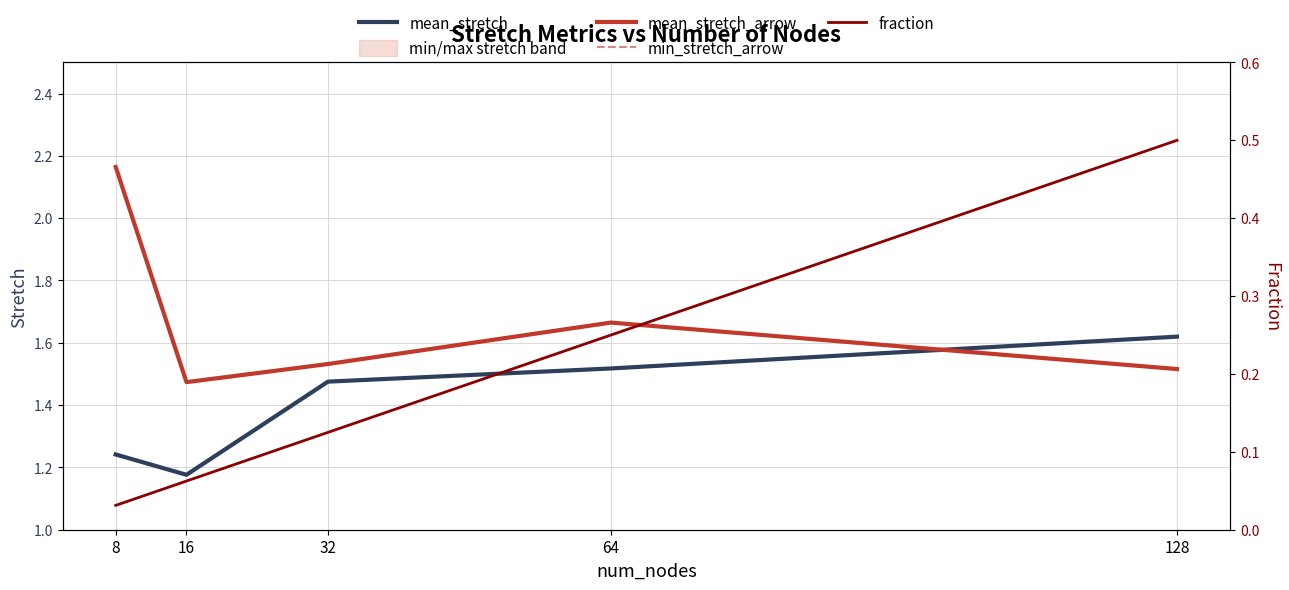

What is the difference between the fraction values at 64 and 32?

0.1